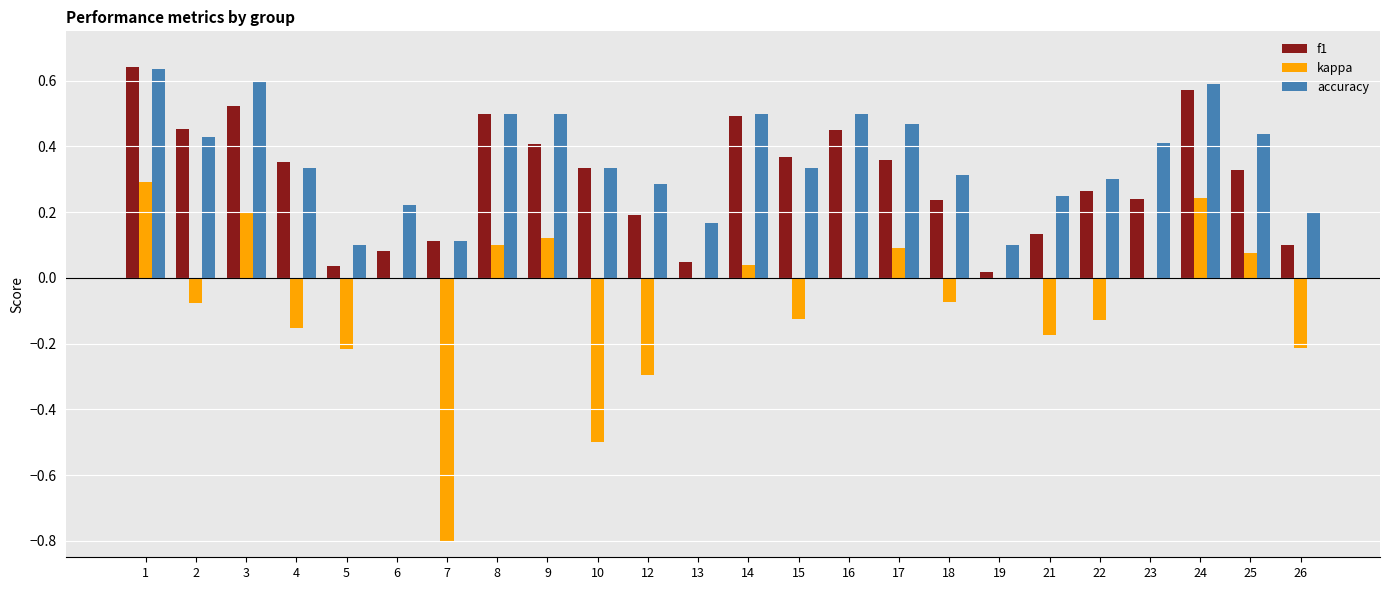

Is it true that kappa equals 0.0 at 19?

True